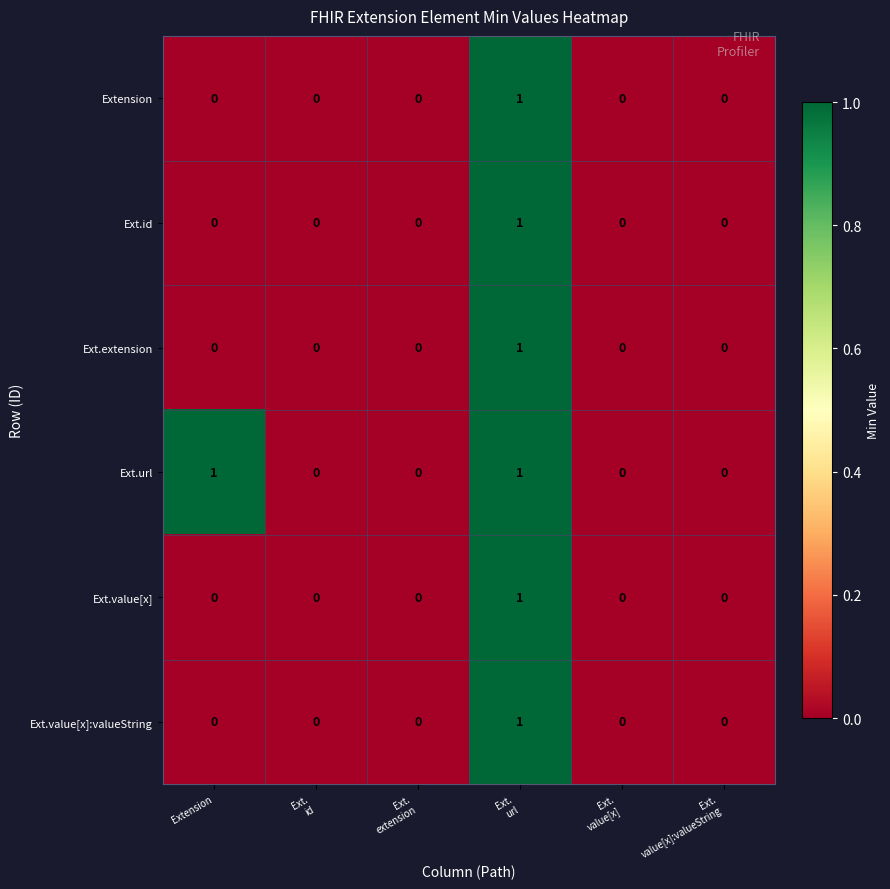

Which series has the largest total across all categories?

Ext.url